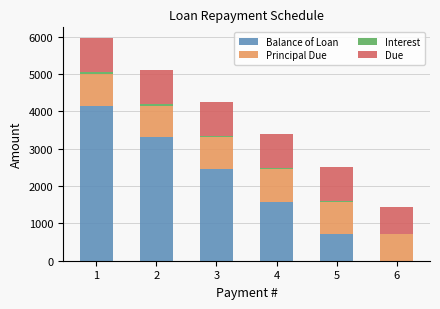

What is the maximum value for Balance of Loan?

4151.8